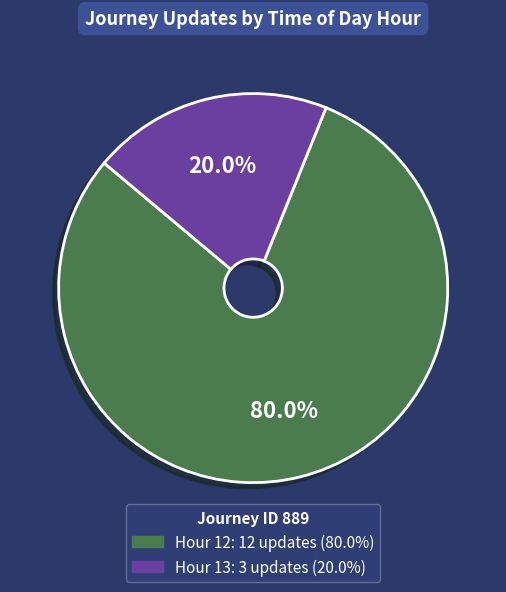

What is the majority slice?

Hour 12